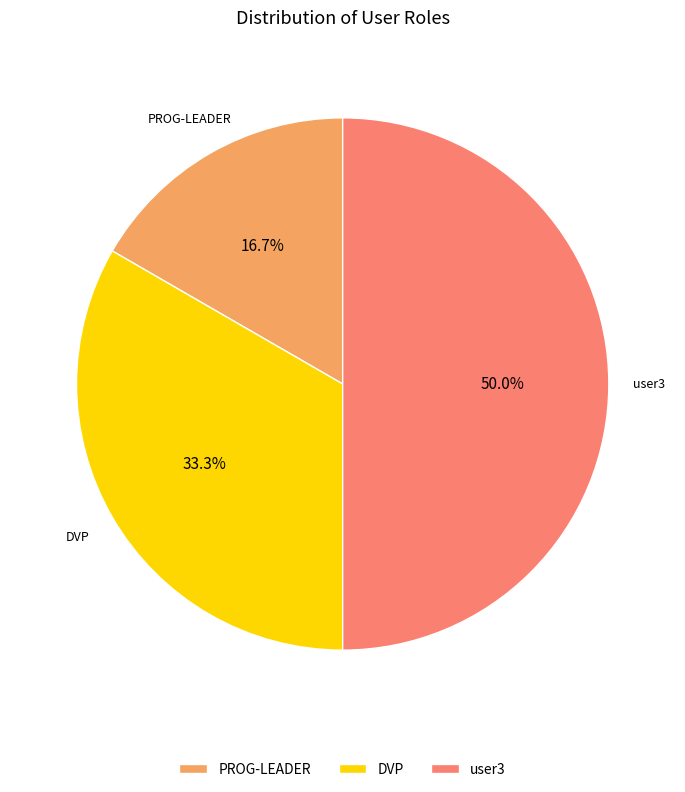

Between PROG-LEADER and user3, which is larger?

user3